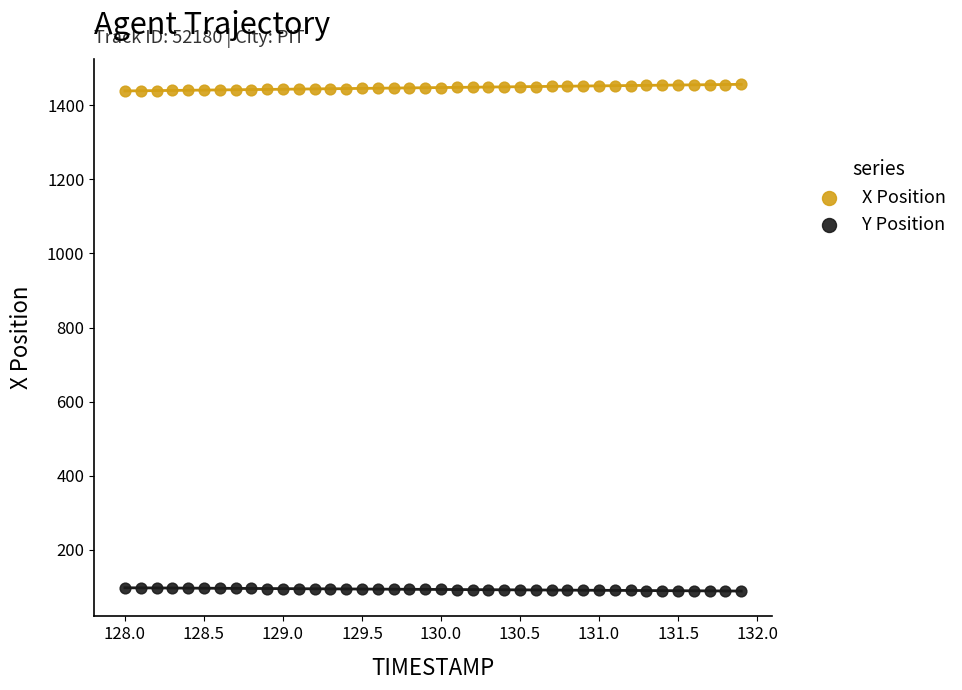

Across all data points, what is the range of Y values (max minus min)?

1368.3